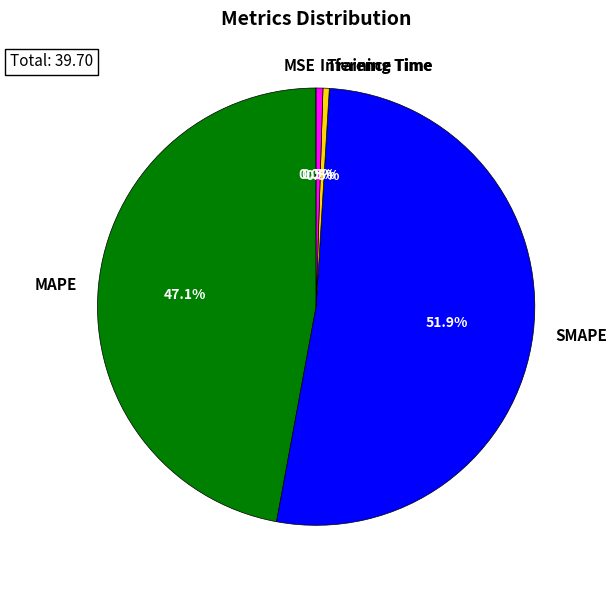

How much of the chart is everything except Inference Time?

99.5%